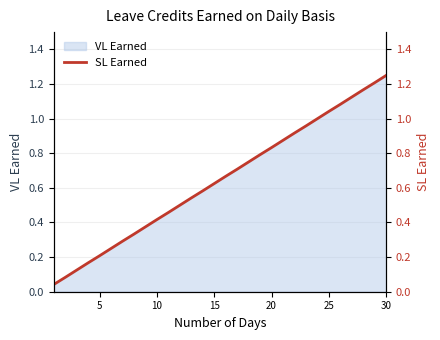

How many lines are shown in the chart?

1